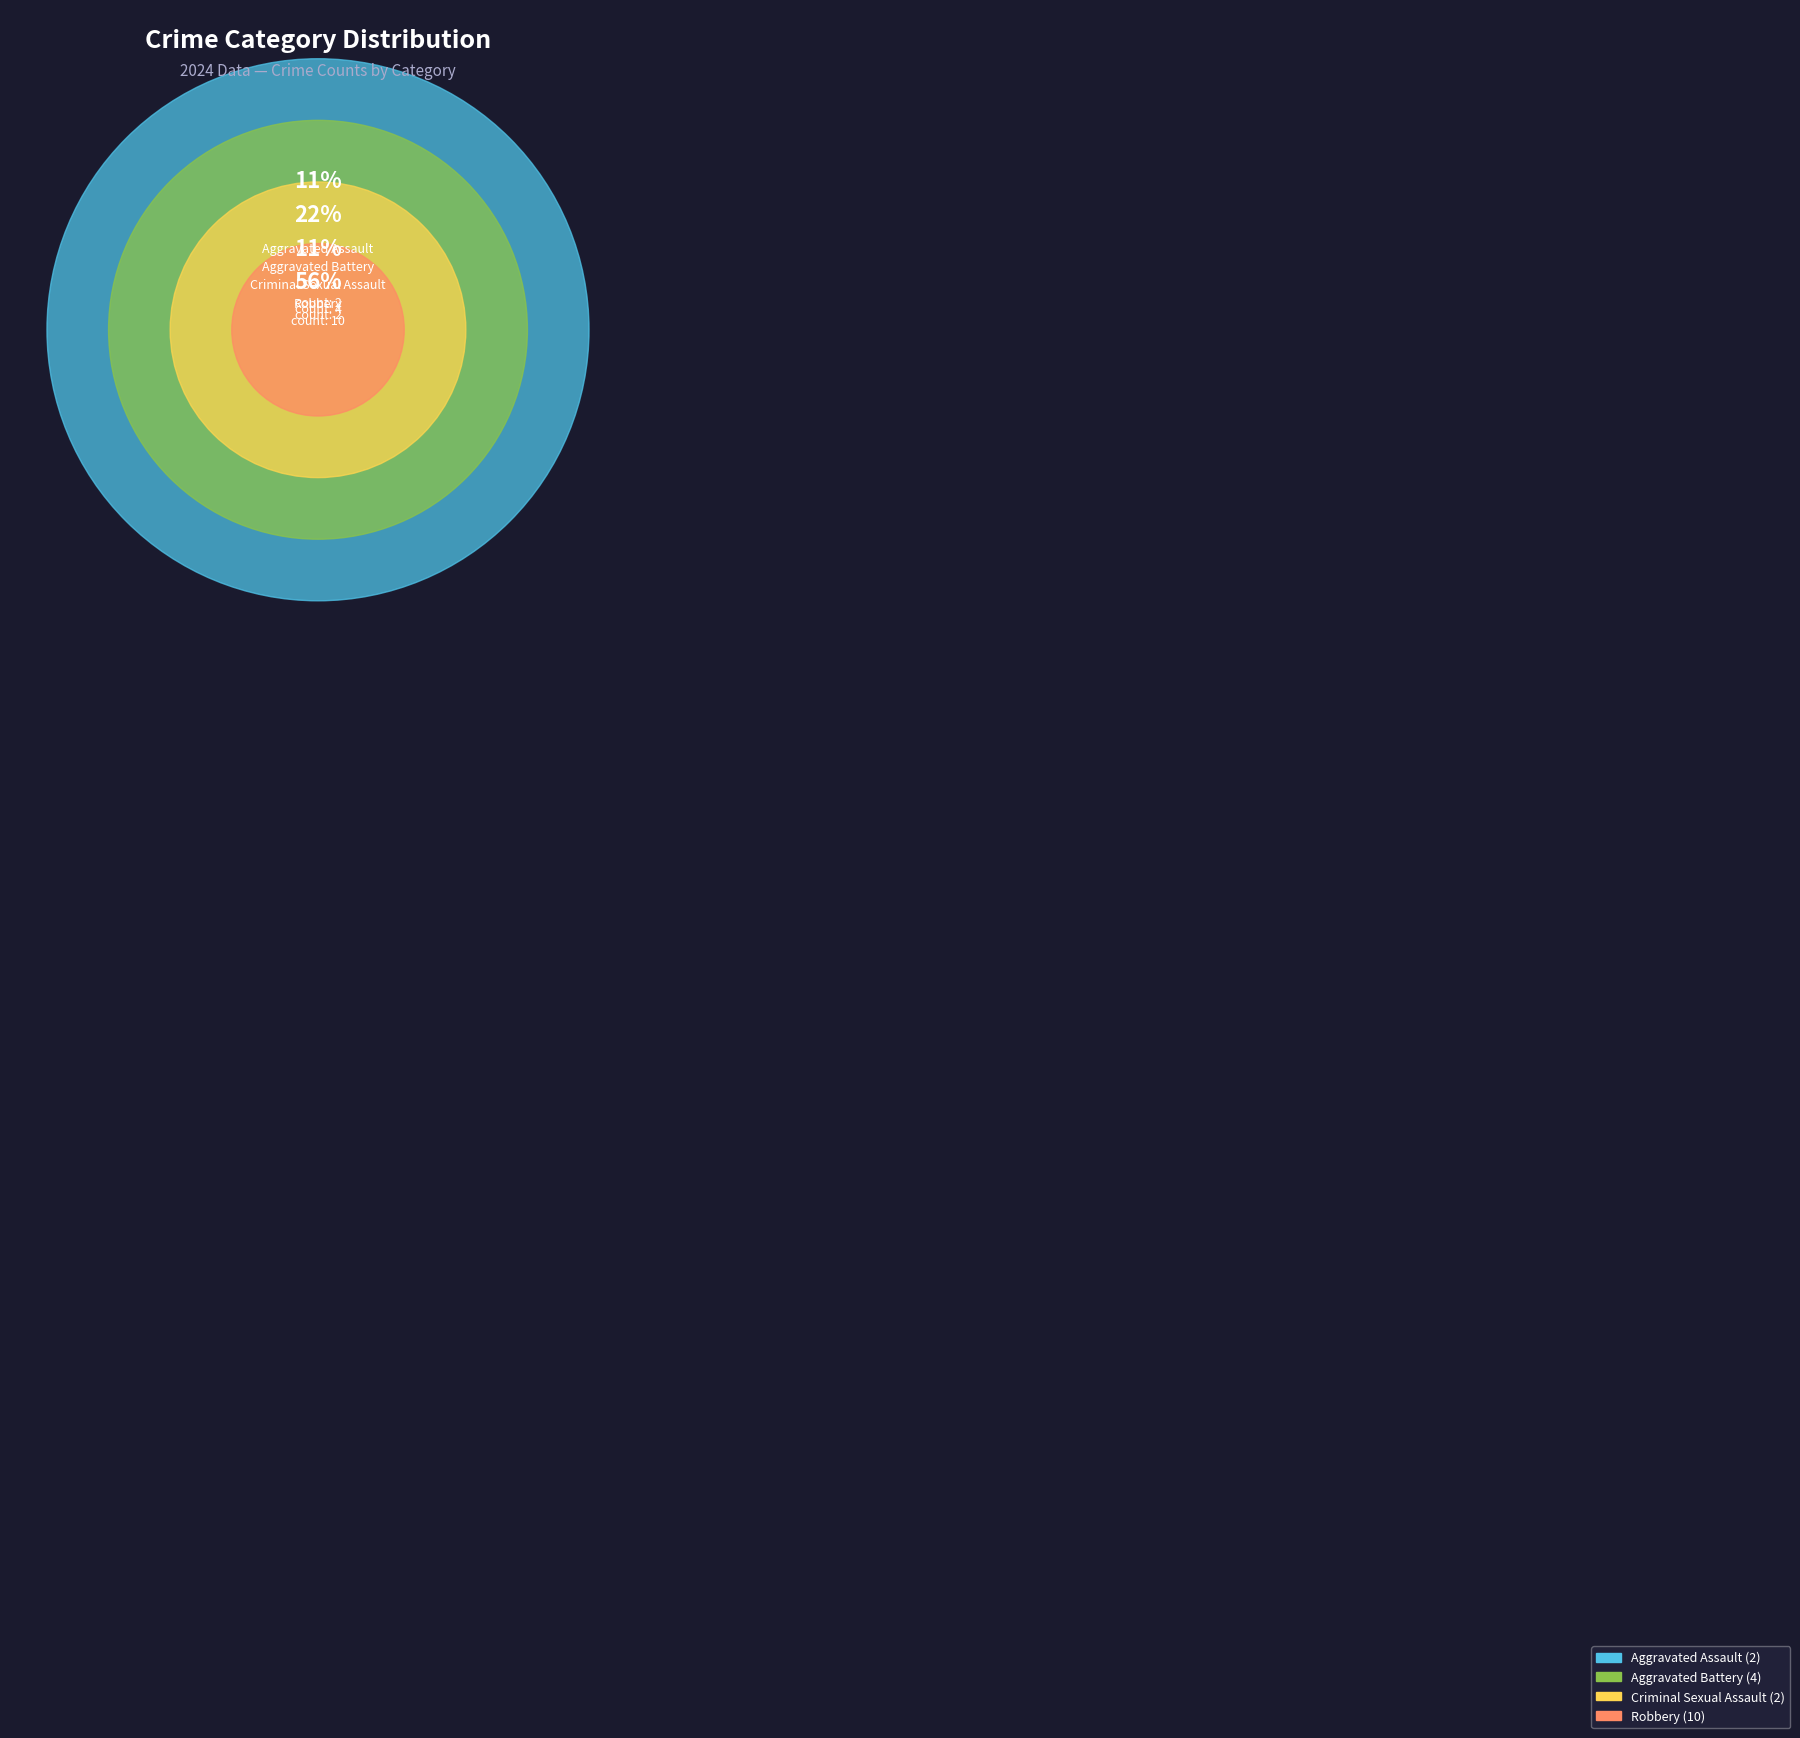

How many segments does this pie chart have?

4